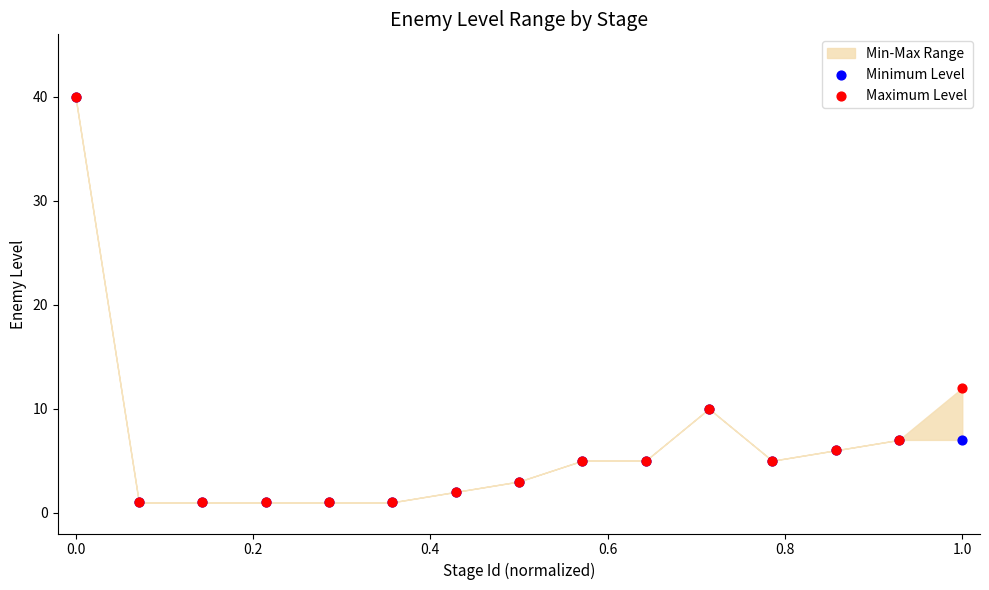

In the Minimum Level series, what Y value is closest to 20?

10